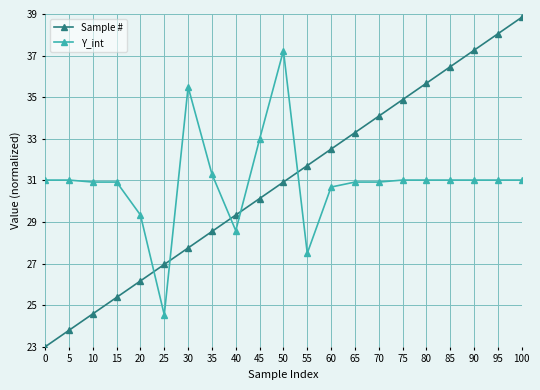

Where do Sample # and Y_int first cross each other?

20 and 25